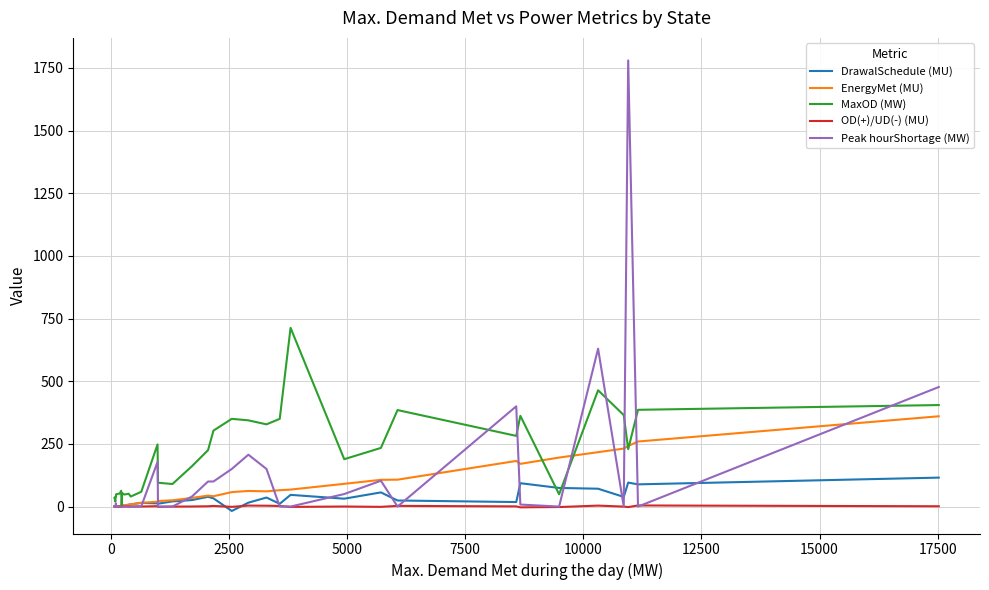

List the series in order of their peak value, lowest first.

OD(+)/UD(-) (MU), DrawalSchedule (MU), EnergyMet (MU), MaxOD (MW), Peak hourShortage (MW)